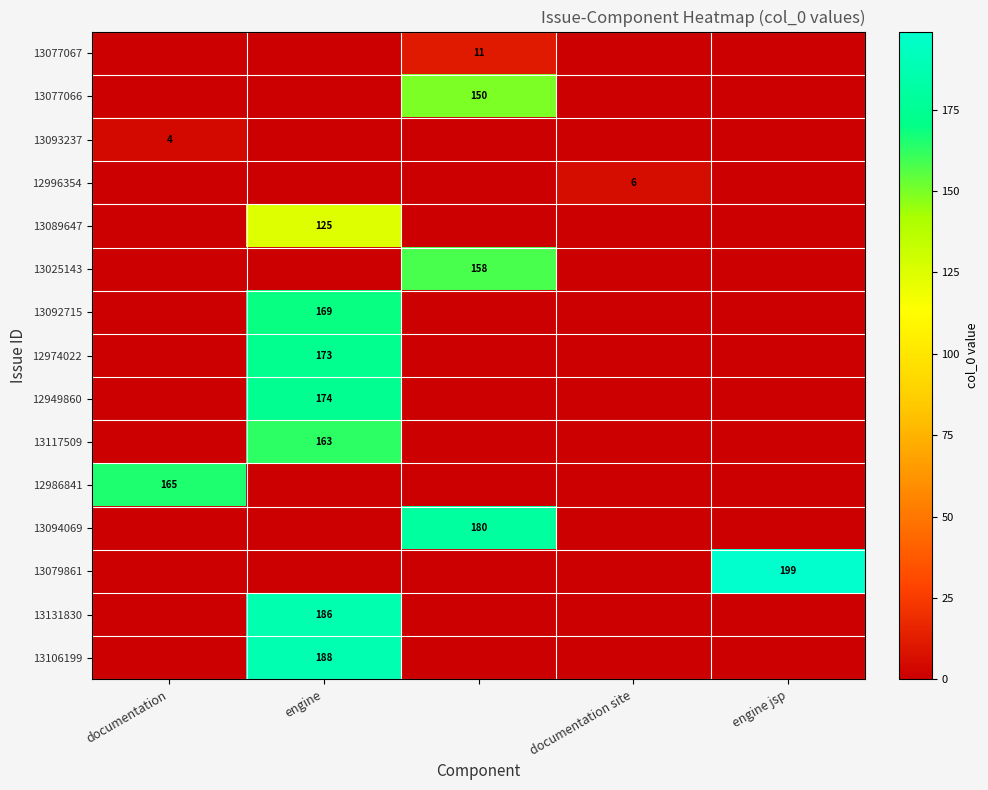

Is it true that 13131830 equals 186 at engine?

True